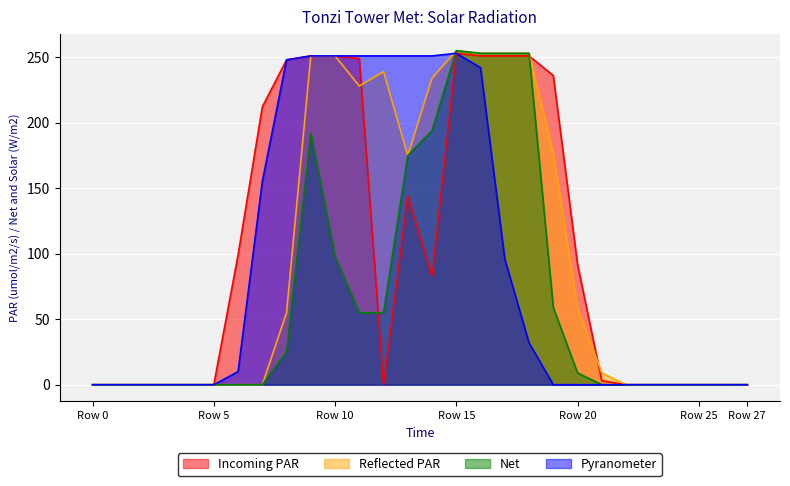

True or false: Pyranometer and Incoming PAR intersect in this chart.

False